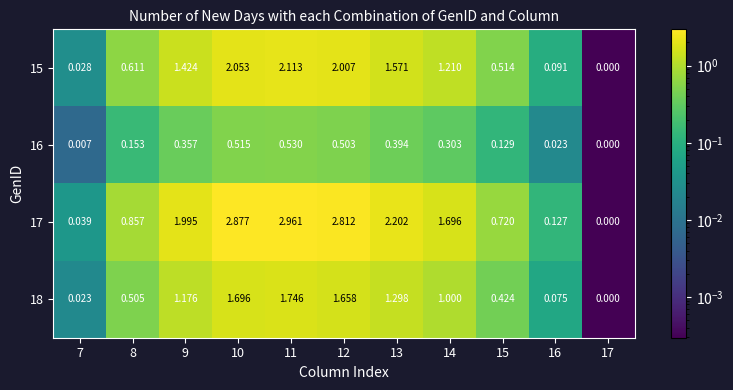

How many series are shown in this chart?

4